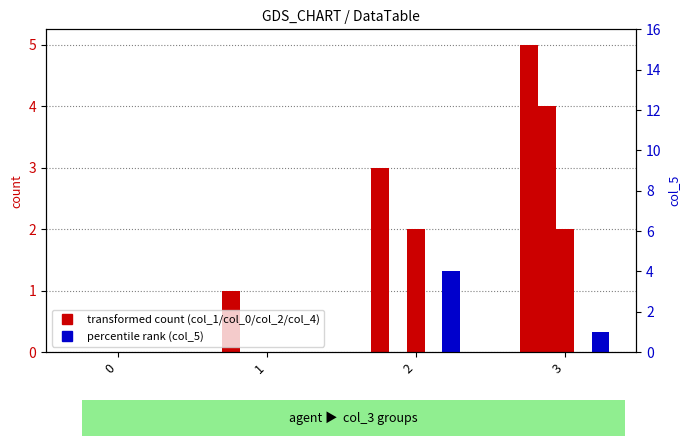

How many col_1 values are between 1 and 5?

3